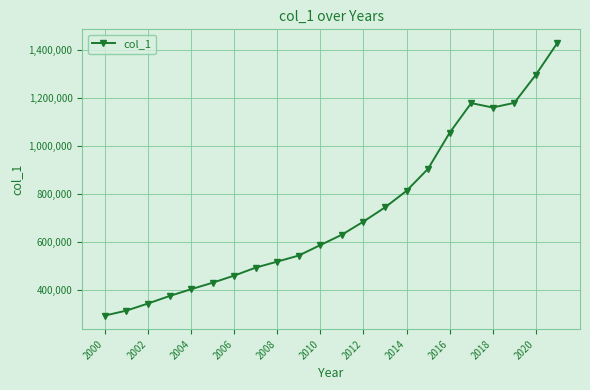

What is the sum of all values?

15810495